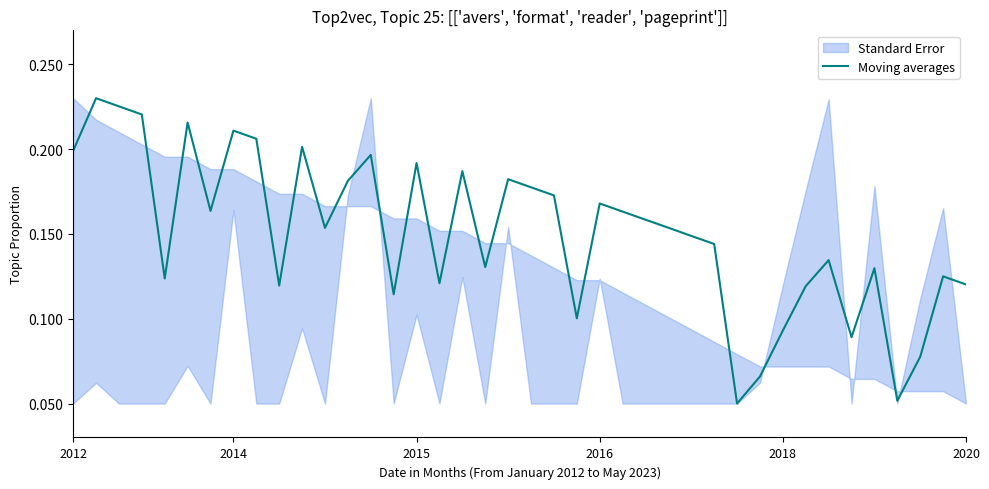

What is the sum of all values?

6.0